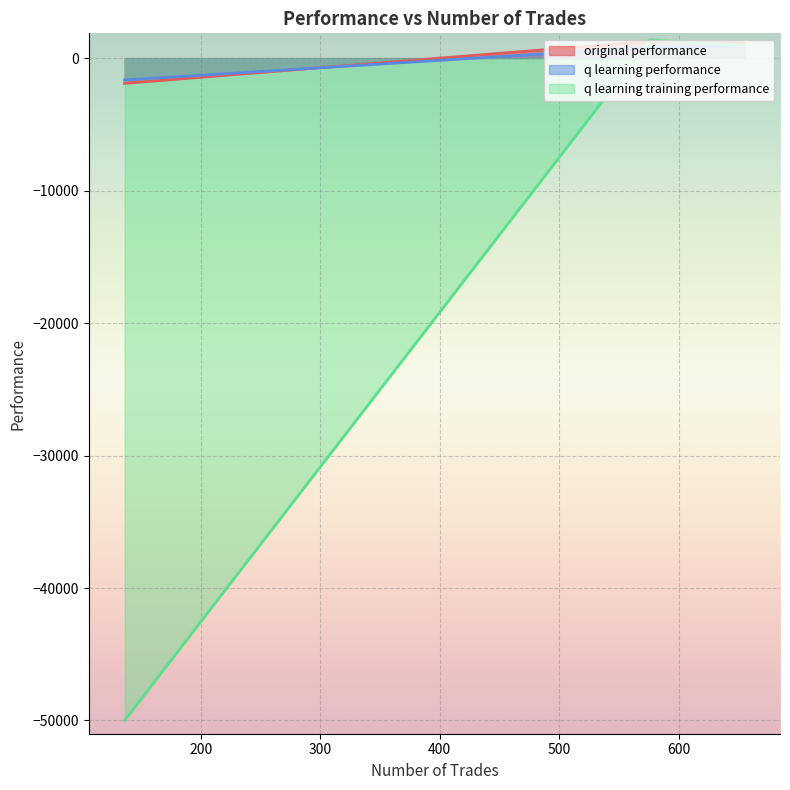

Is it true that q learning performance equals -1654.4 at 136?

True